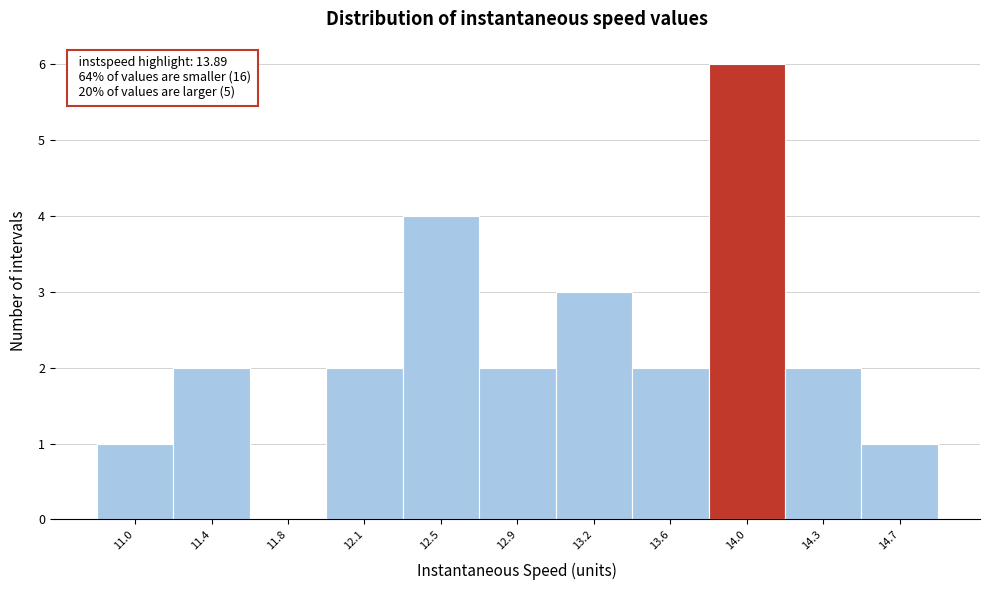

What is the sum of all values?

25